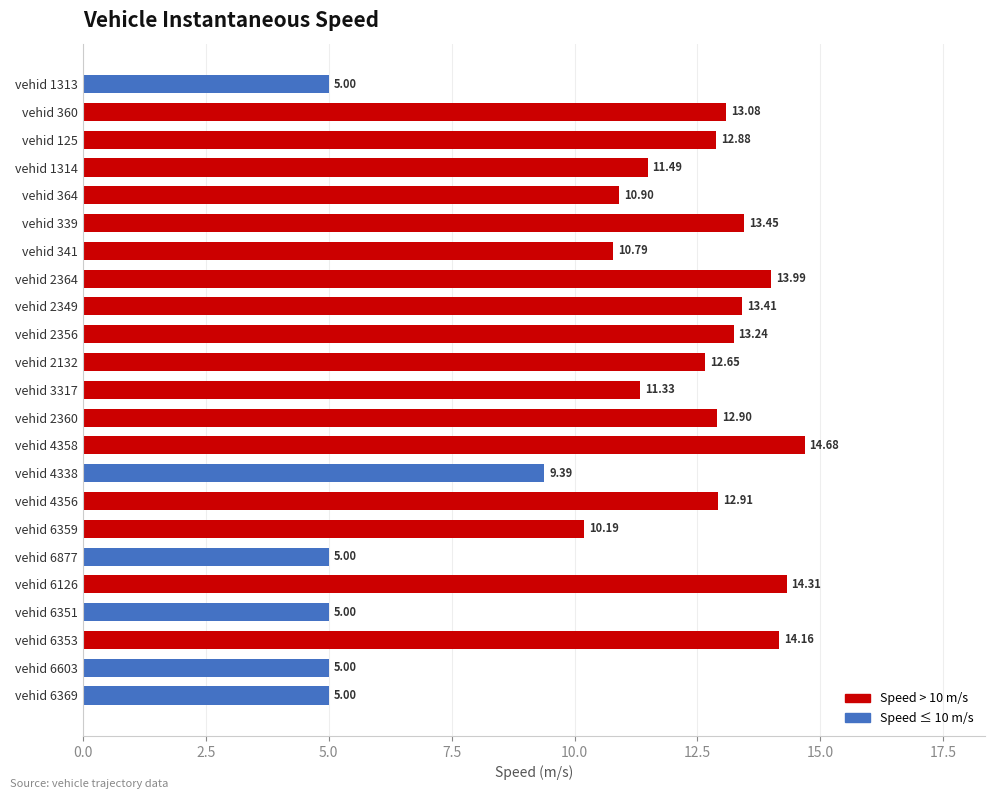

What is the sum of all values?

250.7